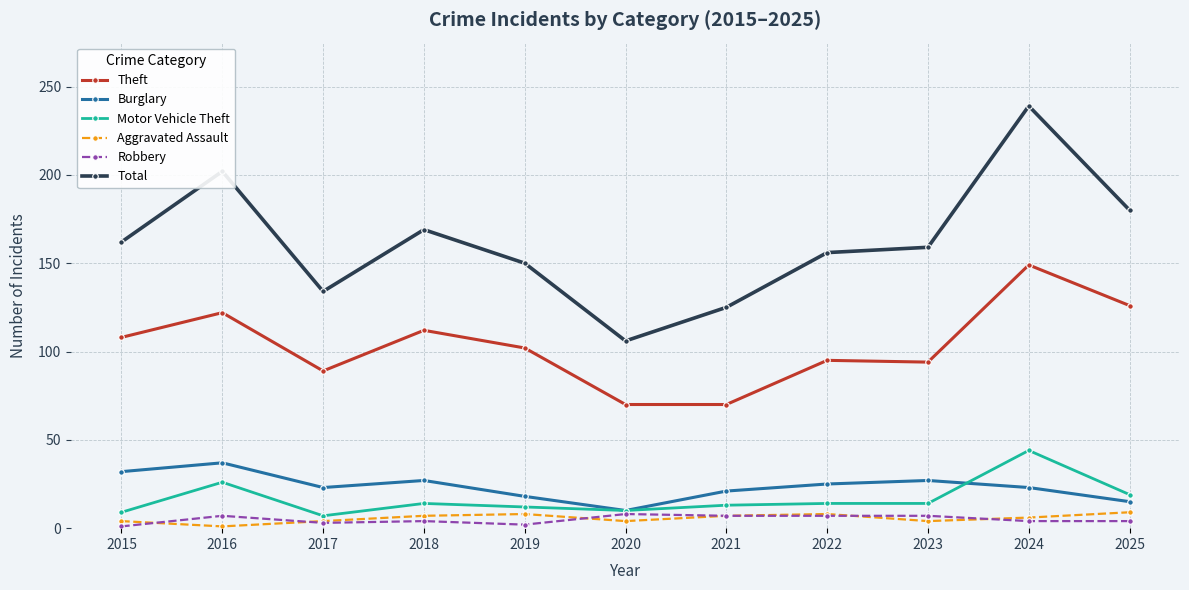

How many interior local valleys does the Aggravated Assault series have?

3